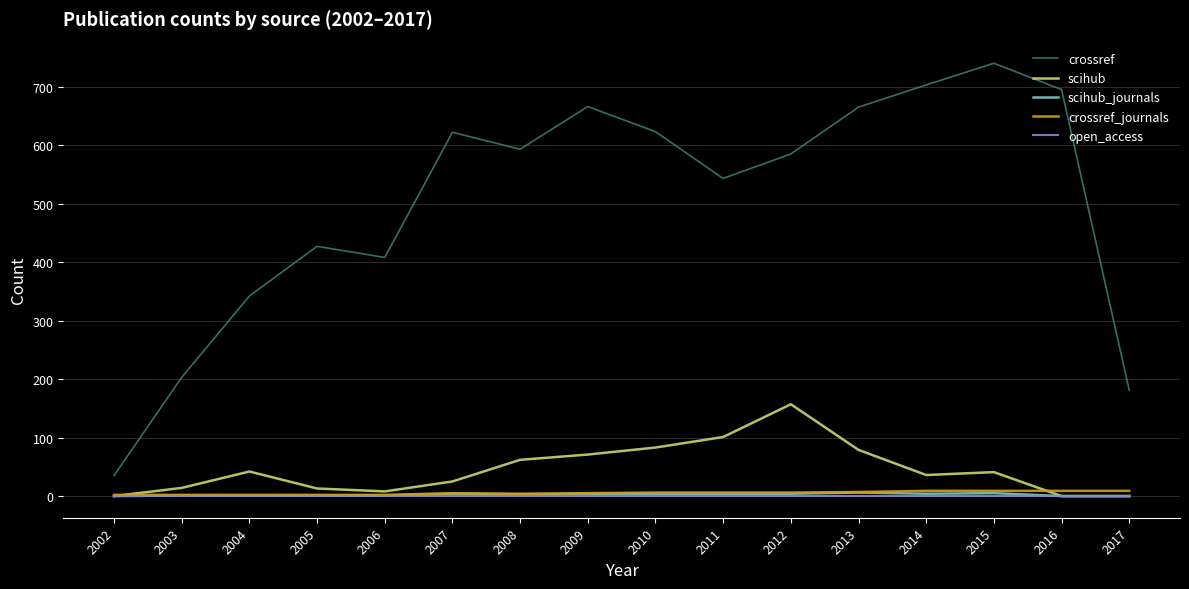

Which series has the largest total across all categories?

crossref